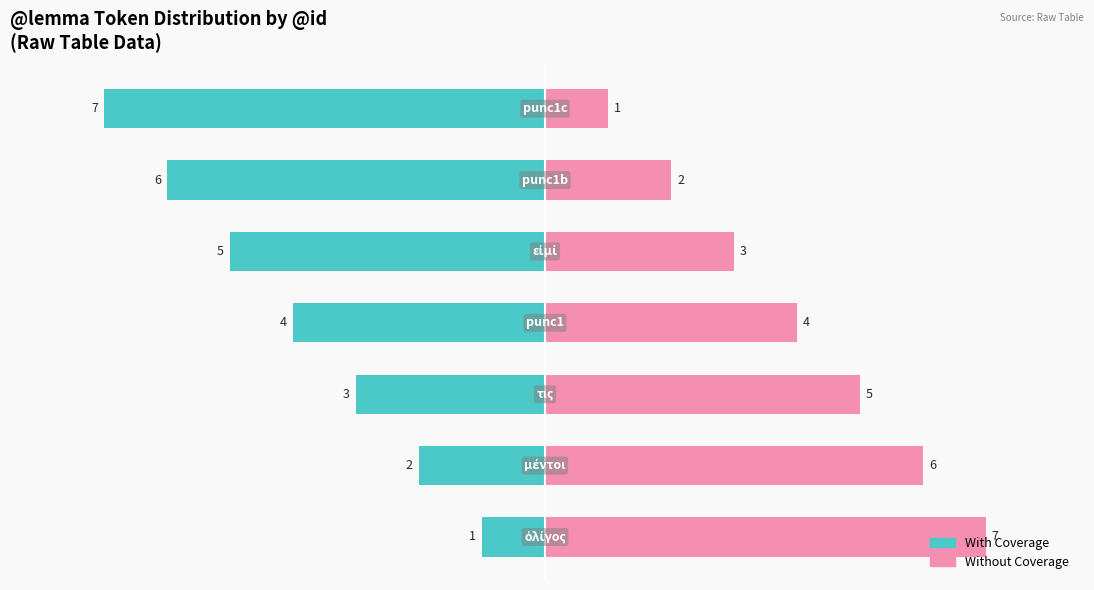

Are the bars horizontal?

Yes